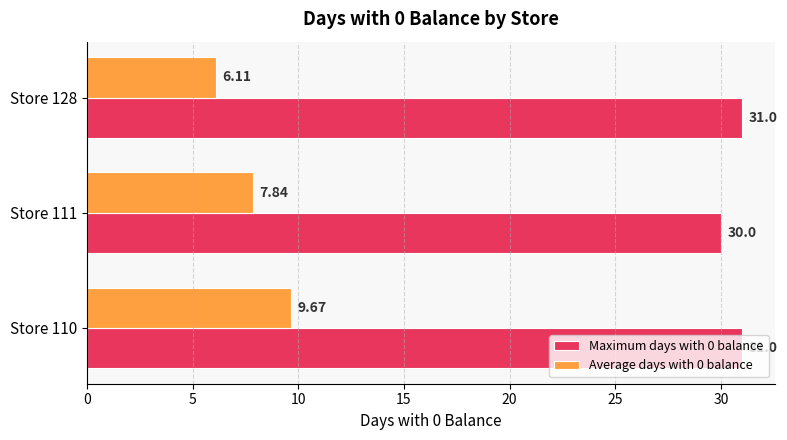

Which series has the largest total across all categories?

Maximum days with 0 balance